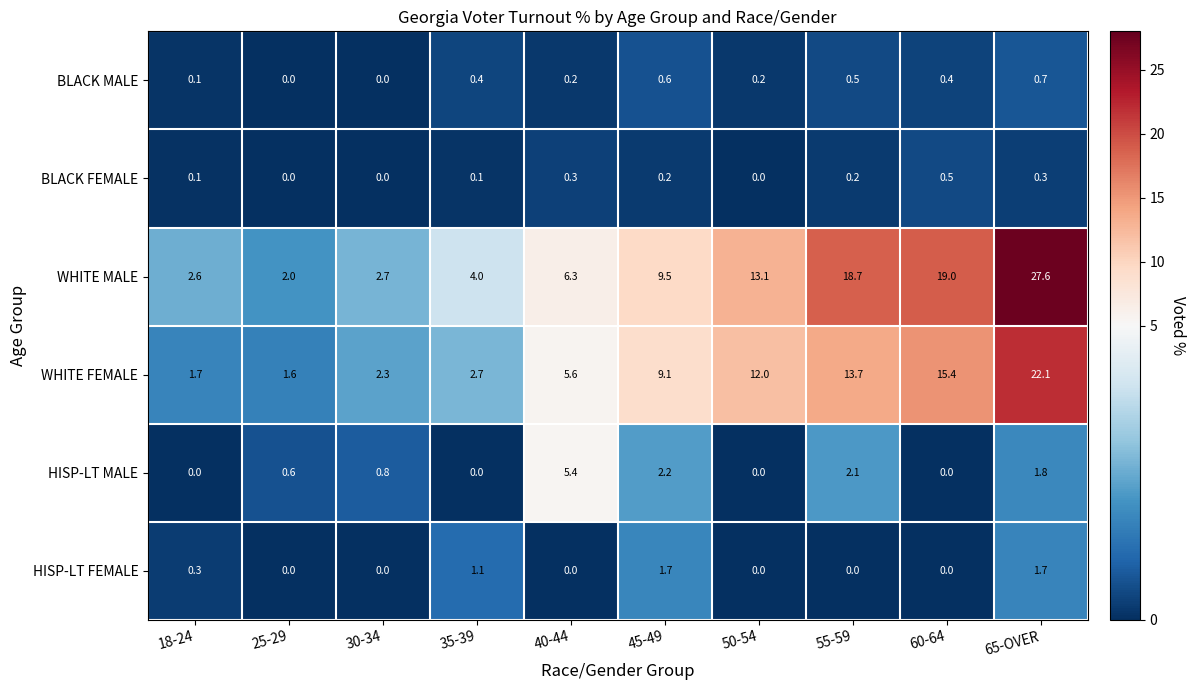

The value of WHITE MALE at 35-39 is 5.7. True or false?

False